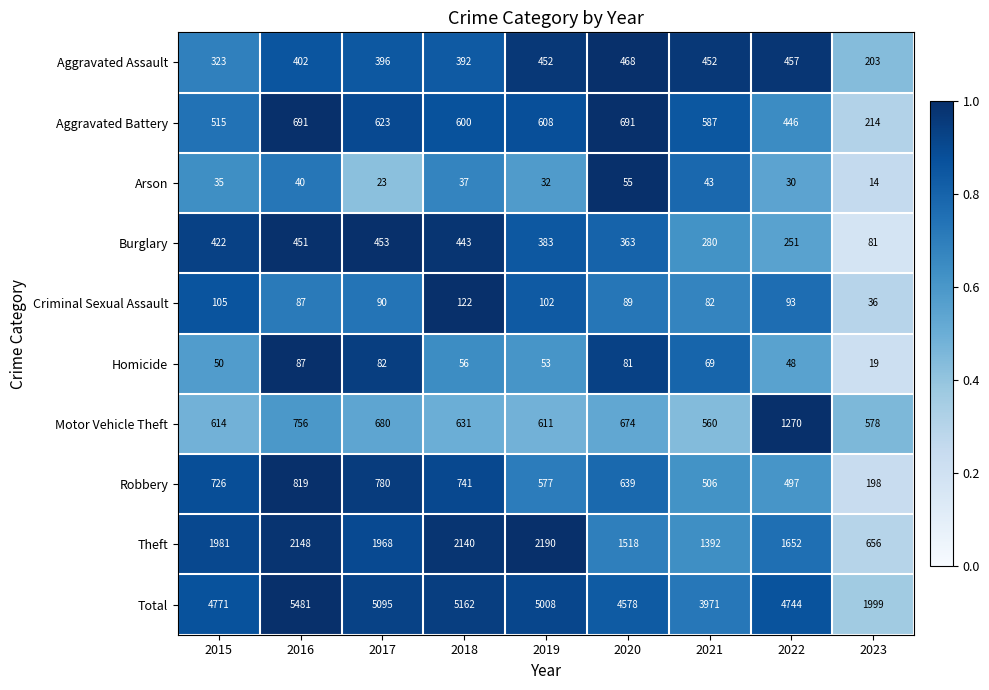

Which series has the largest total across all categories?

Total